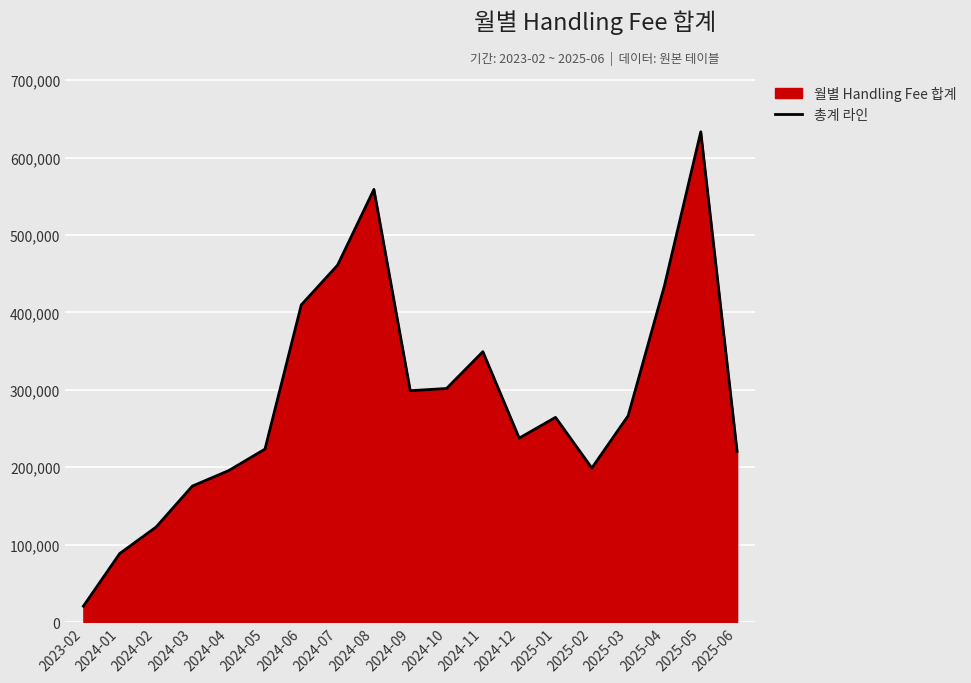

How many interior local valleys (lower than both neighbors) does the data have?

3